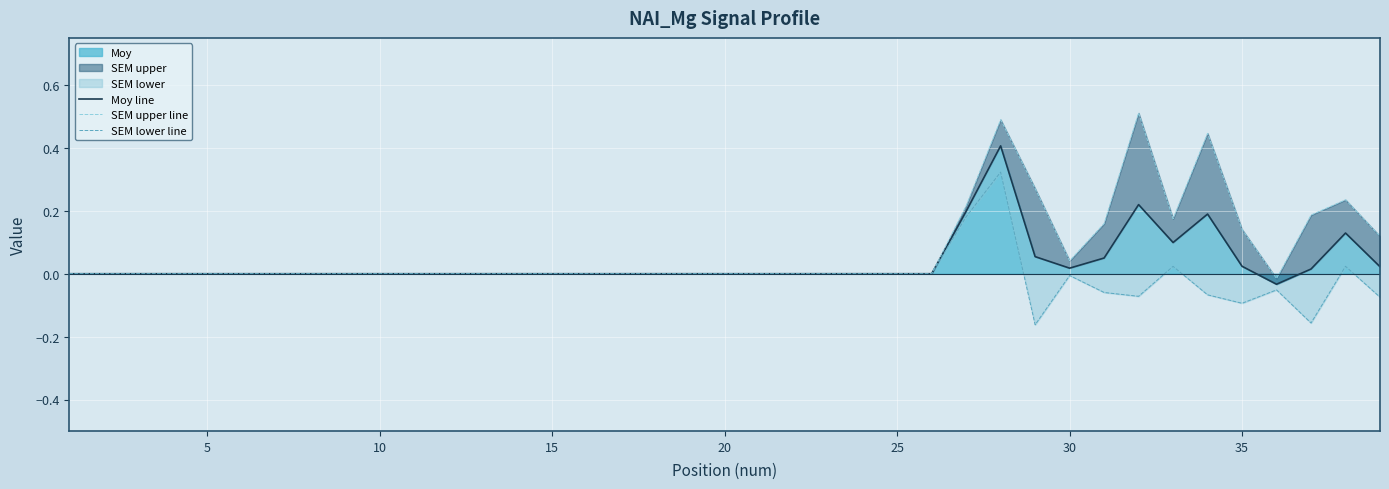

How many values in the SEM lower line series exceed 0?

4